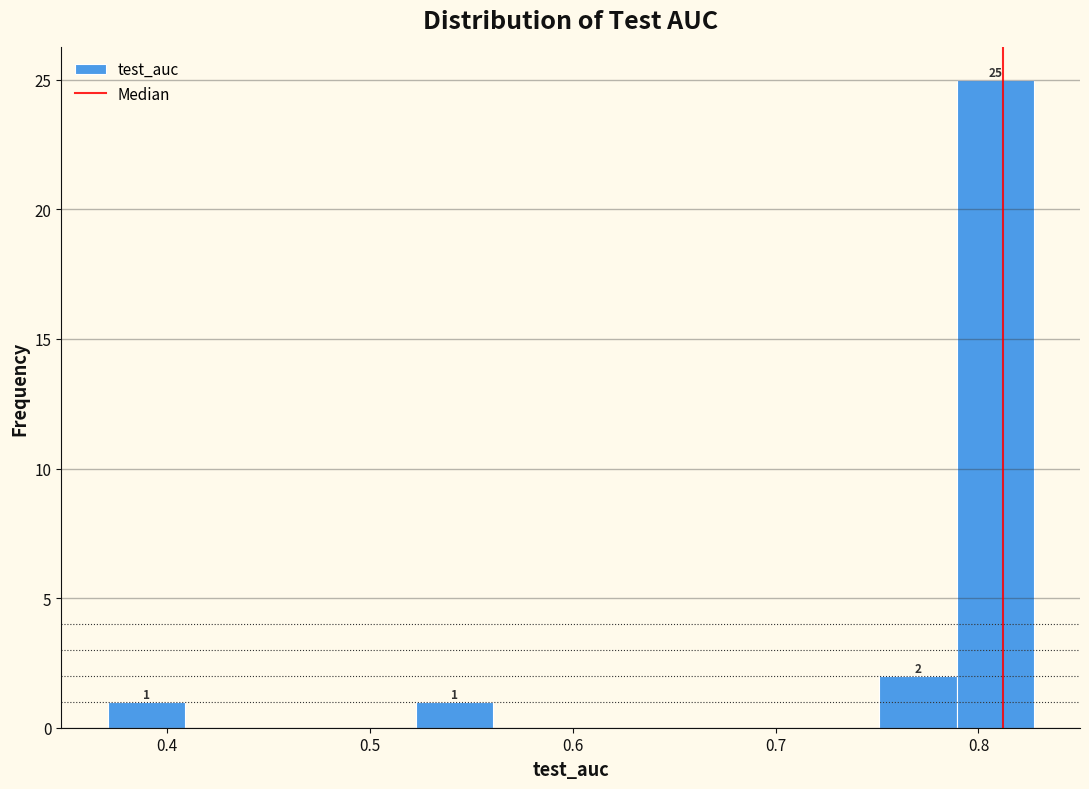

Read against the x-axis, roughly where is the centre of the tallest bar?

0.81